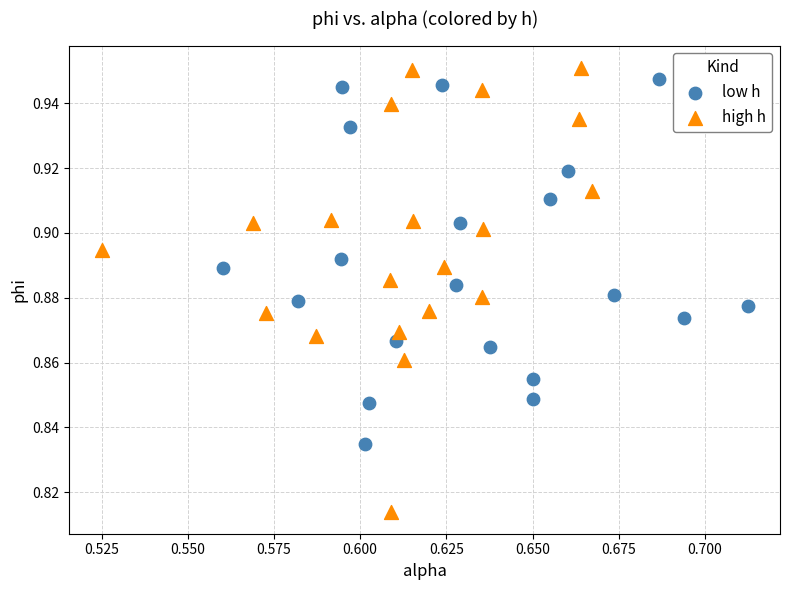

Which series reaches the minimum Y coordinate?

high h